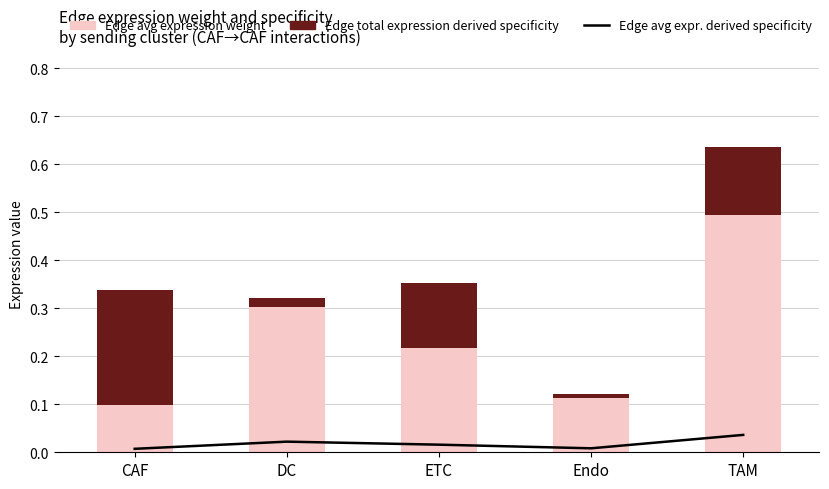

List the series in order of their overall mean, highest first.

Edge average expression weight, Edge total expression derived specificity, Edge avg expression derived specificity